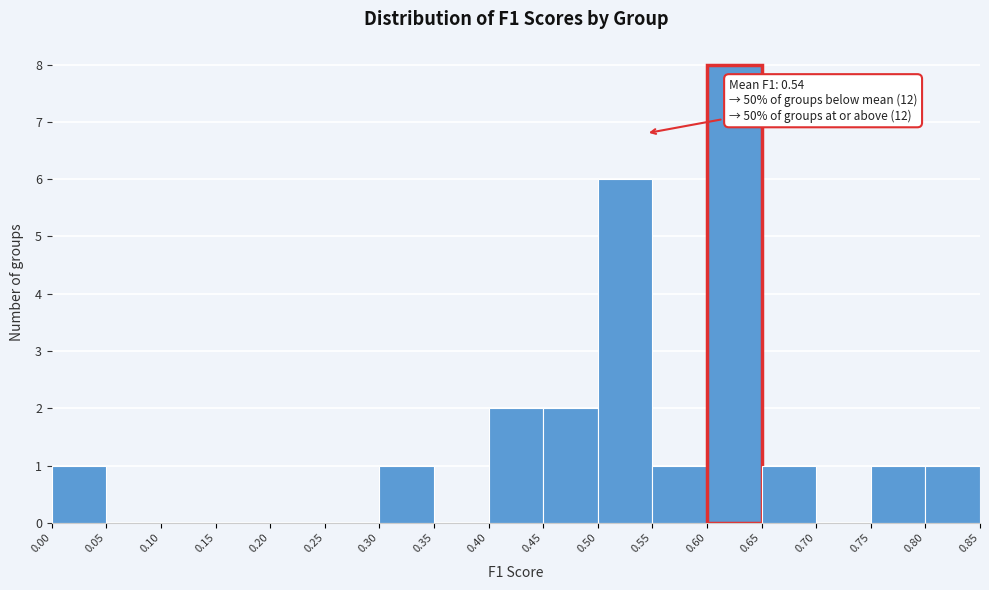

Which range on the x-axis has the tallest bar?

0.60 to 0.65